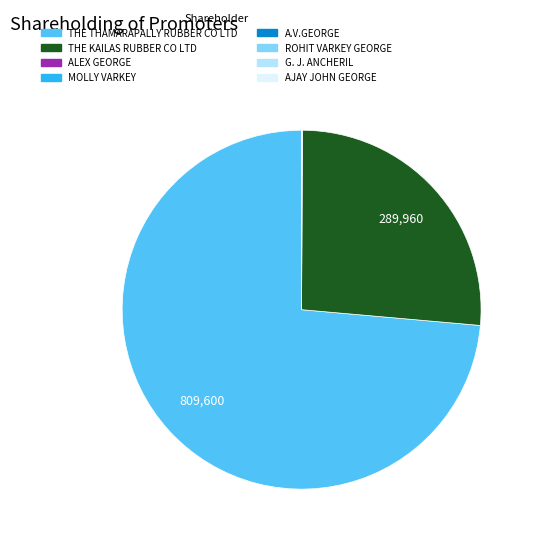

Does any single category account for the majority?

Yes